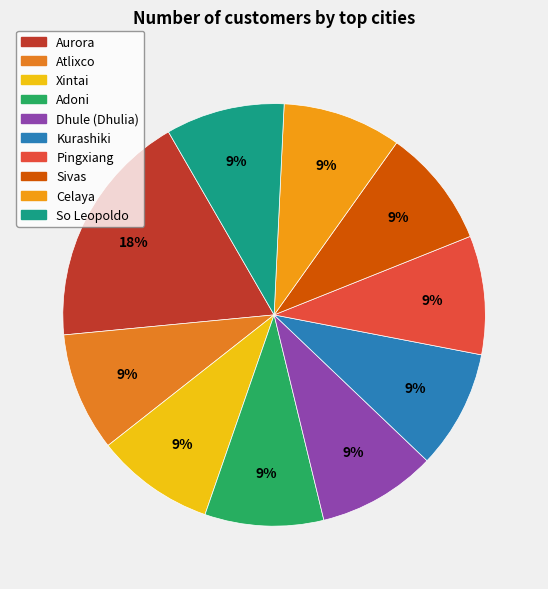

What percentage is the Celaya slice, to the nearest percent?

9%